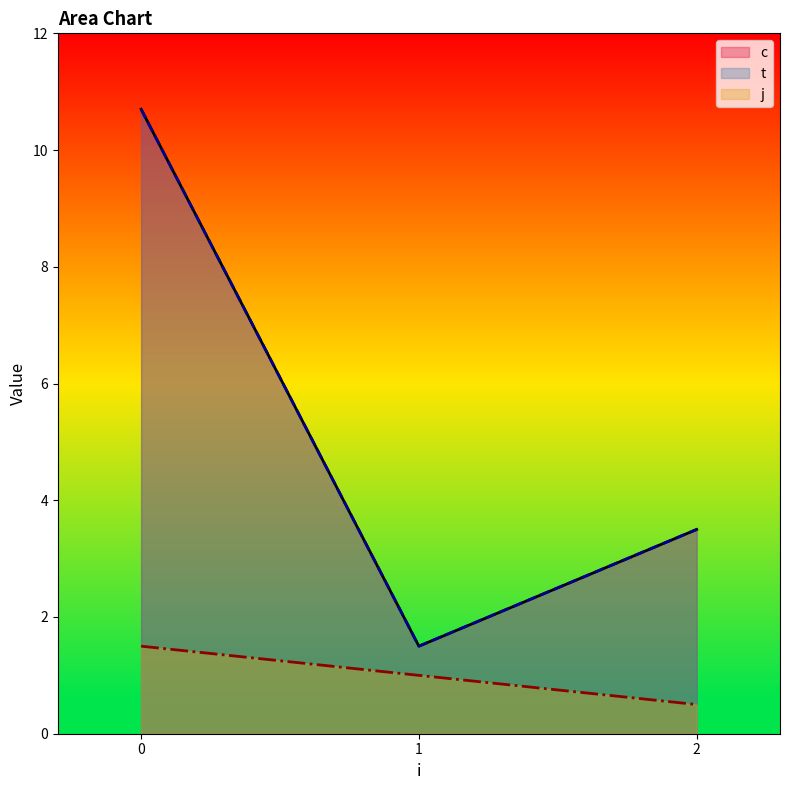

True or false: c and j cross at least once.

False